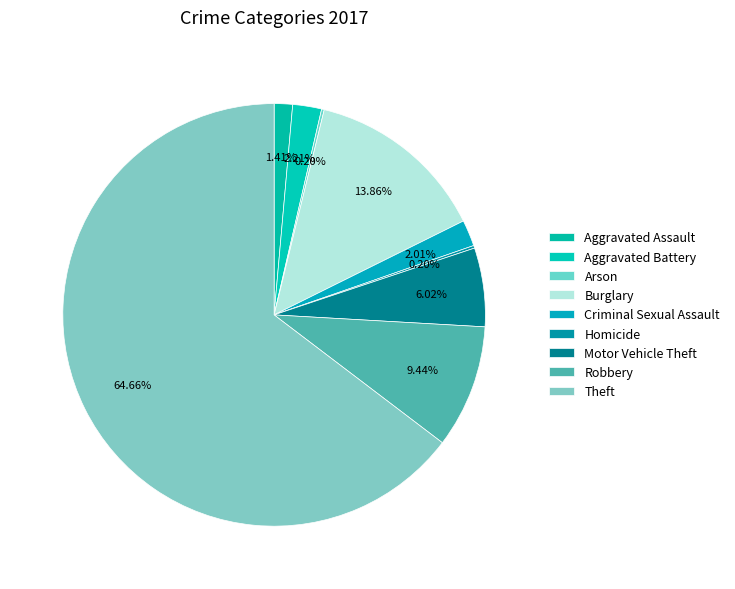

Which has a higher value, Aggravated Assault or Theft?

Theft